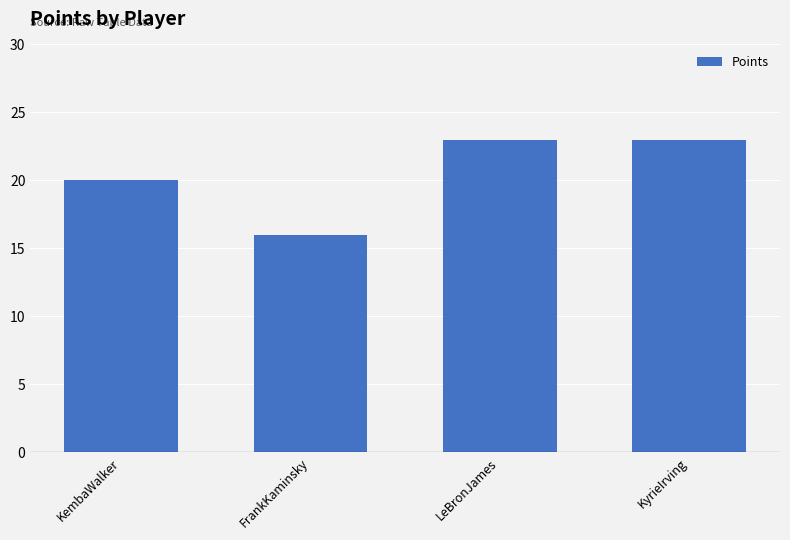

Reading right to left, list all the values displayed in this chart.

KyrieIrving=23	LeBronJames=23	FrankKaminsky=16	KembaWalker=20